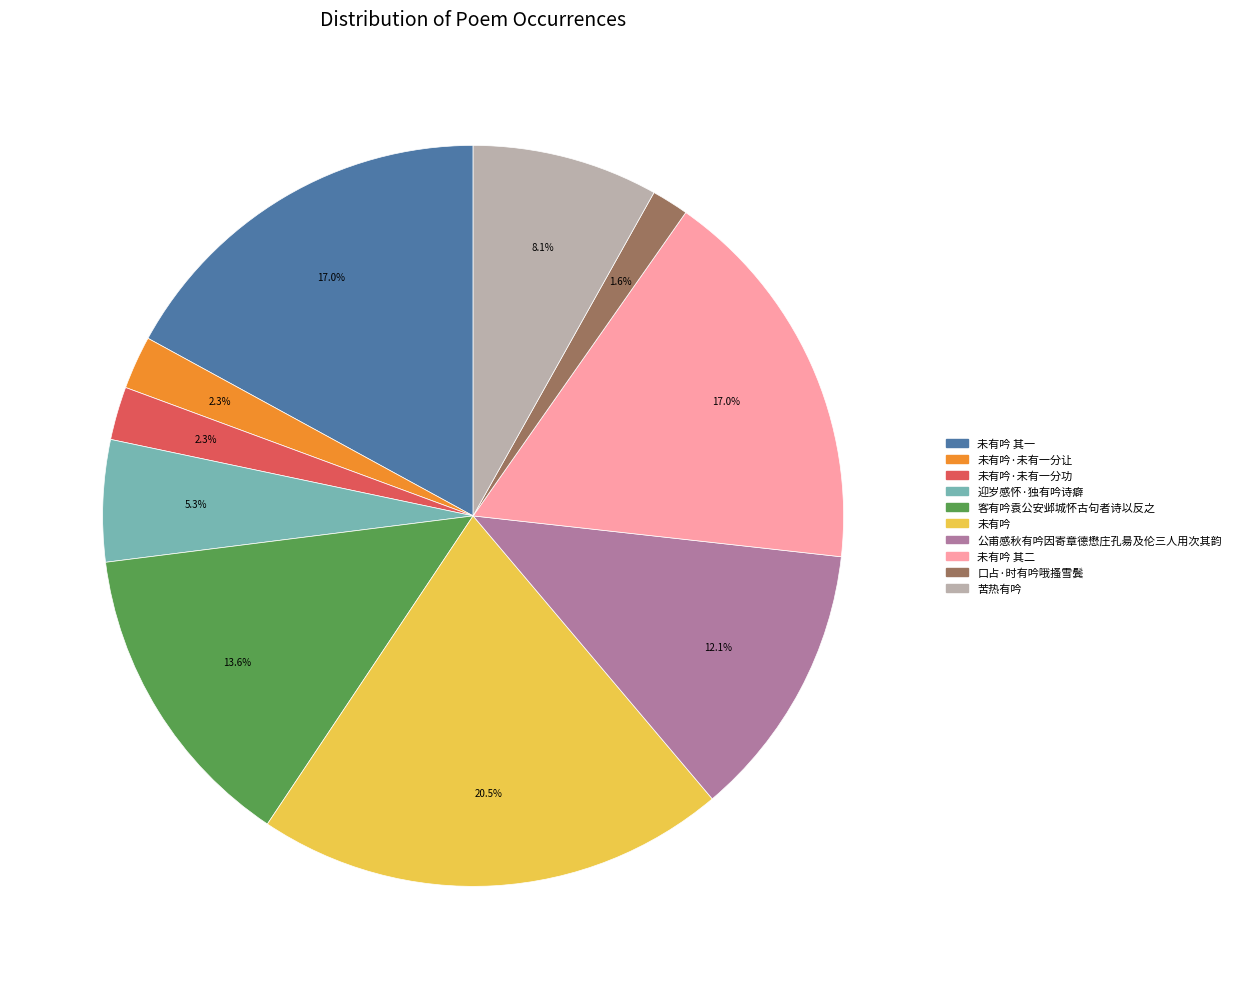

Is the sum of 口占·时有吟哦搔雪鬓 and 公甫感秋有吟因寄章德懋庄孔昜及伦三人用次其韵 greater than half?

No